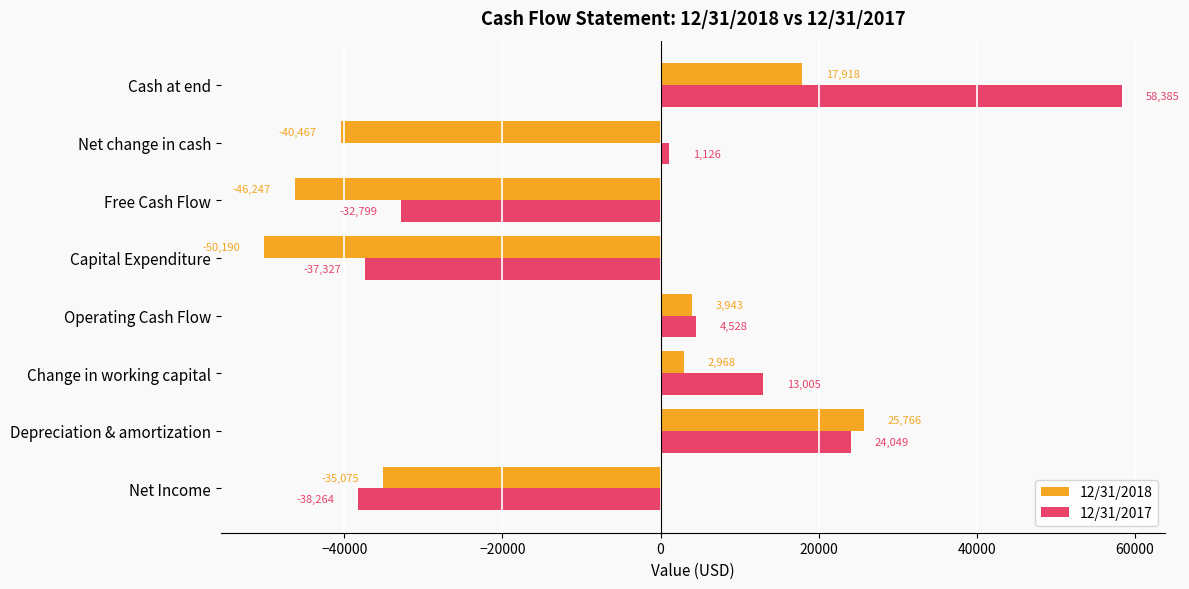

The value of 12/31/2018 at Change in working capital is 2968. True or false?

True